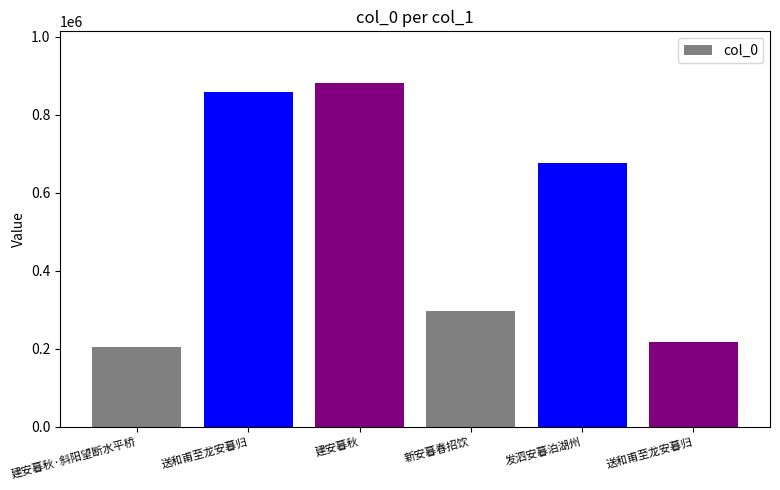

What is the sum of the values at 建安暮秋 and 送和甫至龙安暮归?

1097722